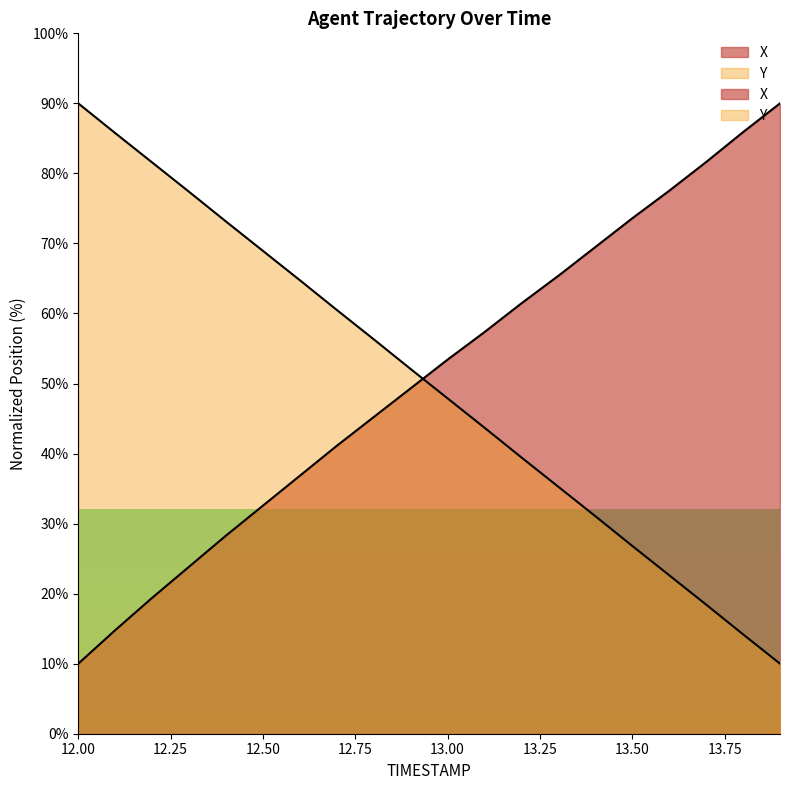

Reading right to left, list all the values displayed in this chart.

X: 90.0	85.9	81.6	77.5	73.6	69.5	65.4	61.5	57.4	53.4	49.3	45.2	41.1	36.8	32.6	28.3	23.8	19.4	14.8	10.0
Y: 10.0	14.2	18.4	22.6	26.8	31.1	35.3	39.4	43.7	47.9	52.1	56.3	60.5	64.7	68.9	73.1	77.4	81.6	85.8	90.0